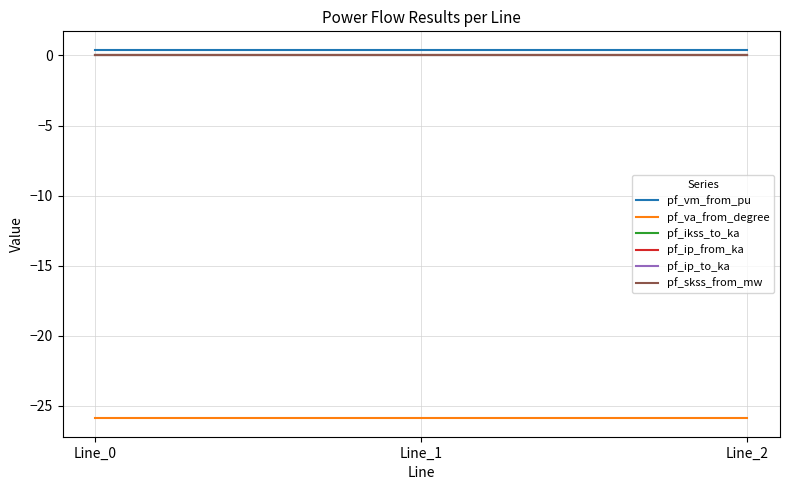

Does the chart display data point markers on the line(s)?

No